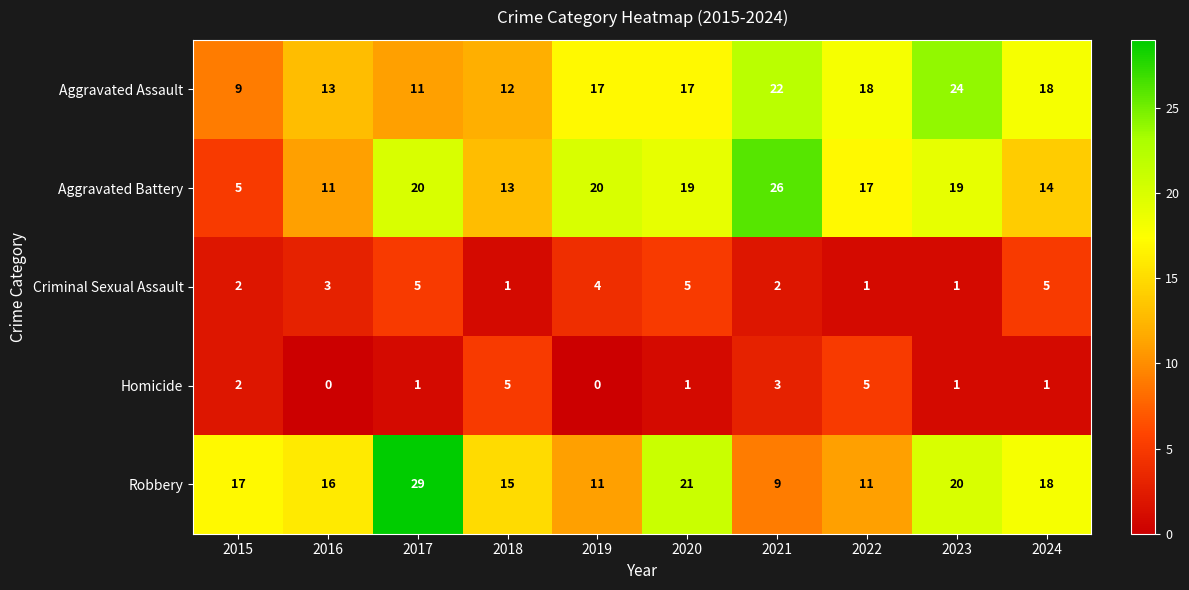

Rank the series at 2017 from highest to lowest value.

Robbery, Aggravated Battery, Aggravated Assault, Criminal Sexual Assault, Homicide